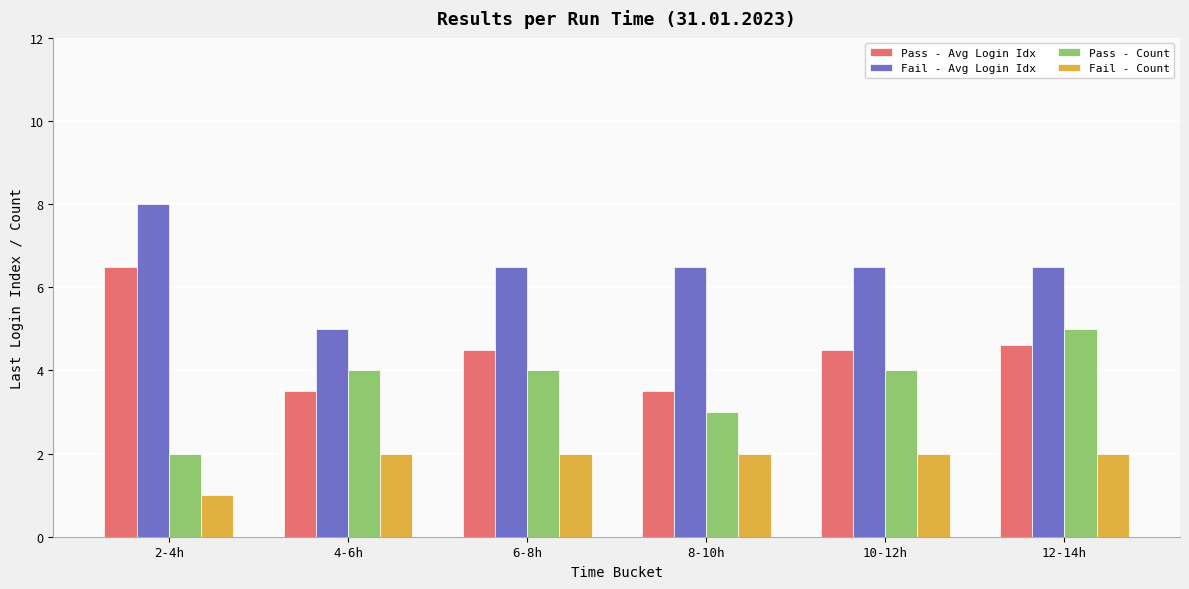

Is it true that Pass - Avg Login Idx equals 1.4 at 4-6h?

False